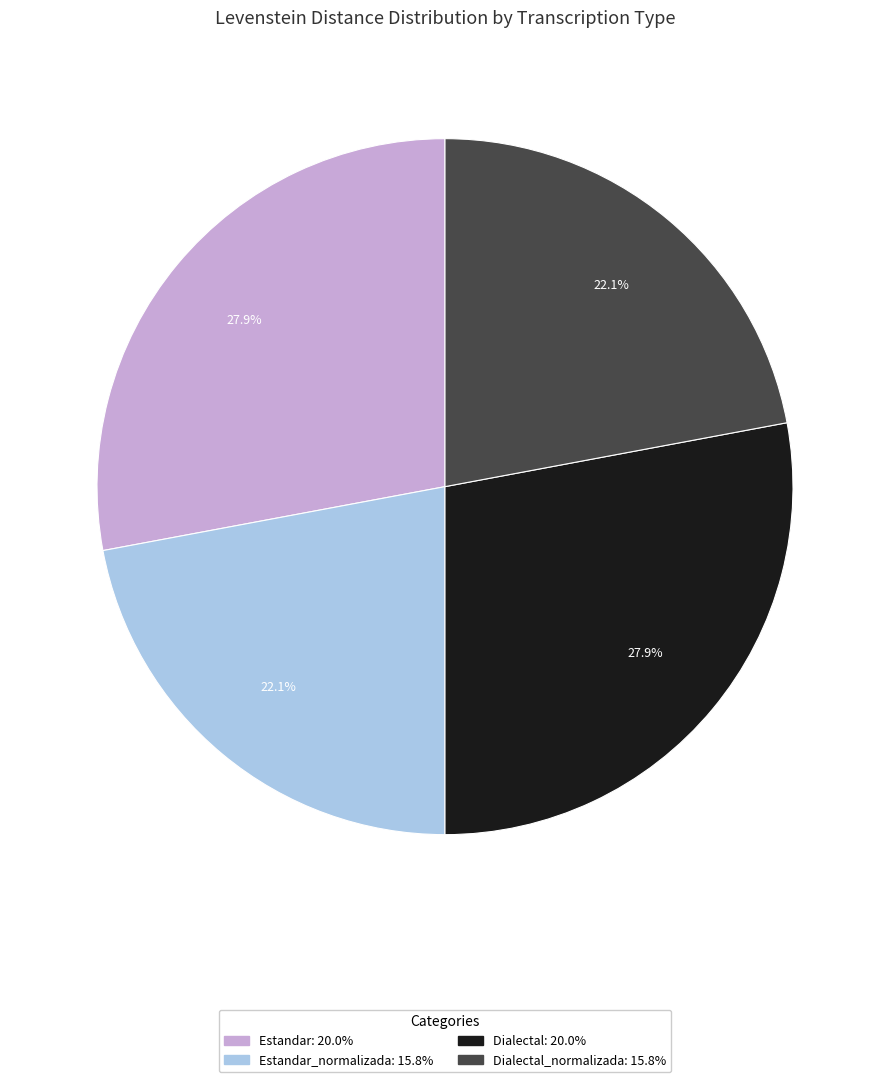

Is there a majority slice in this chart?

No